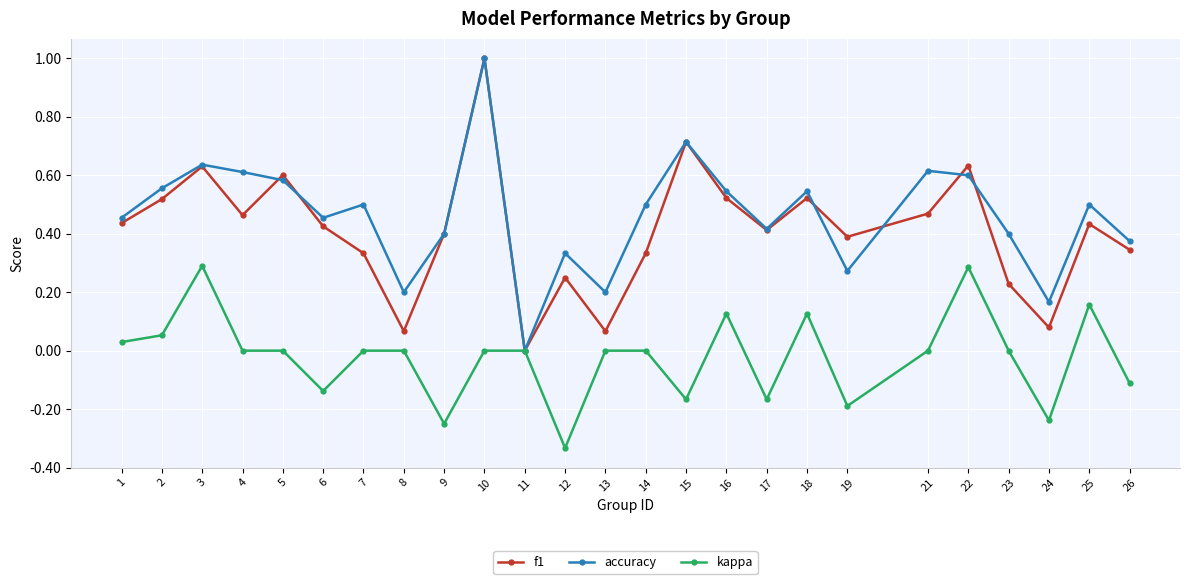

Is the value of accuracy at 1 greater than the value of kappa at 4?

Yes